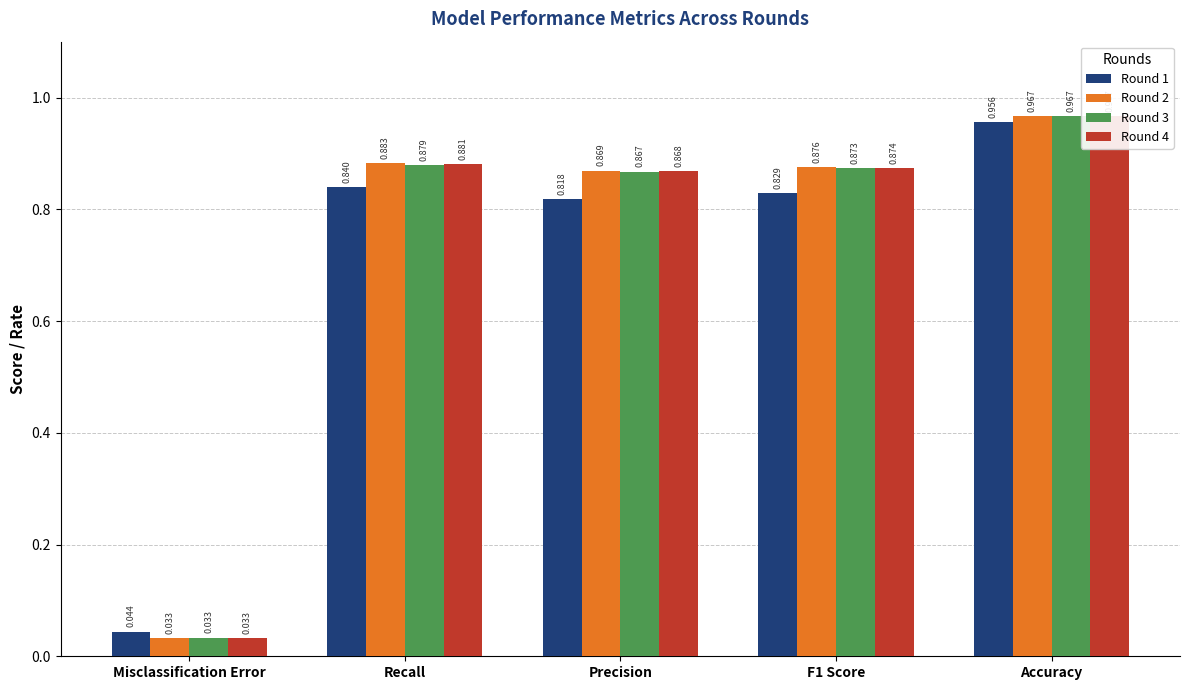

What is the total value across all series at Recall?

3.5